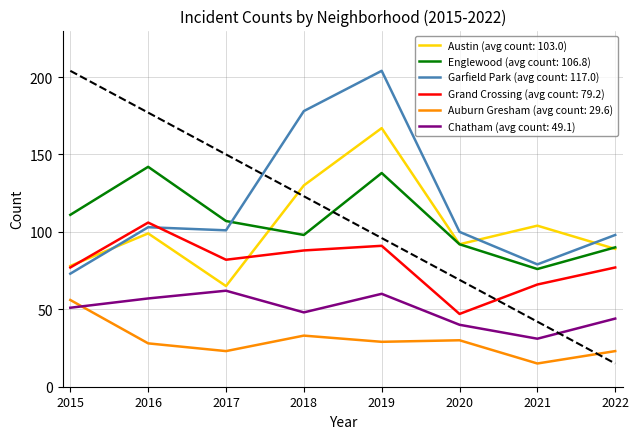

At which category is the sum across all series the highest?

2019